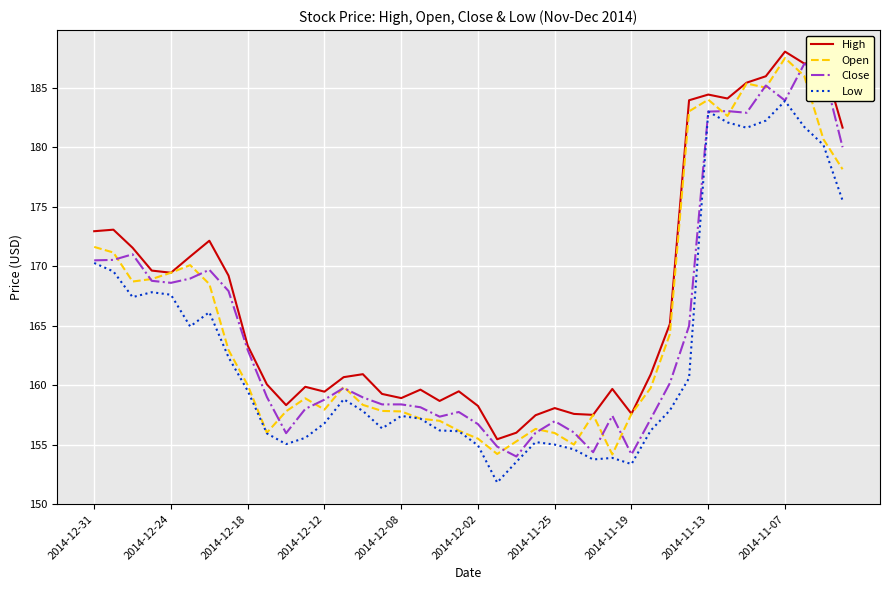

What is the maximum value shown in the chart?

188.0